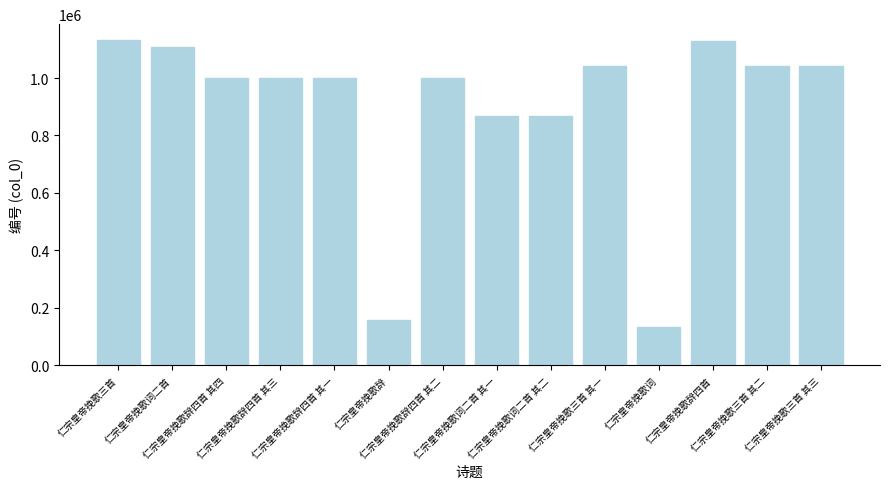

What is the value of the 9th bar from the left?

869377